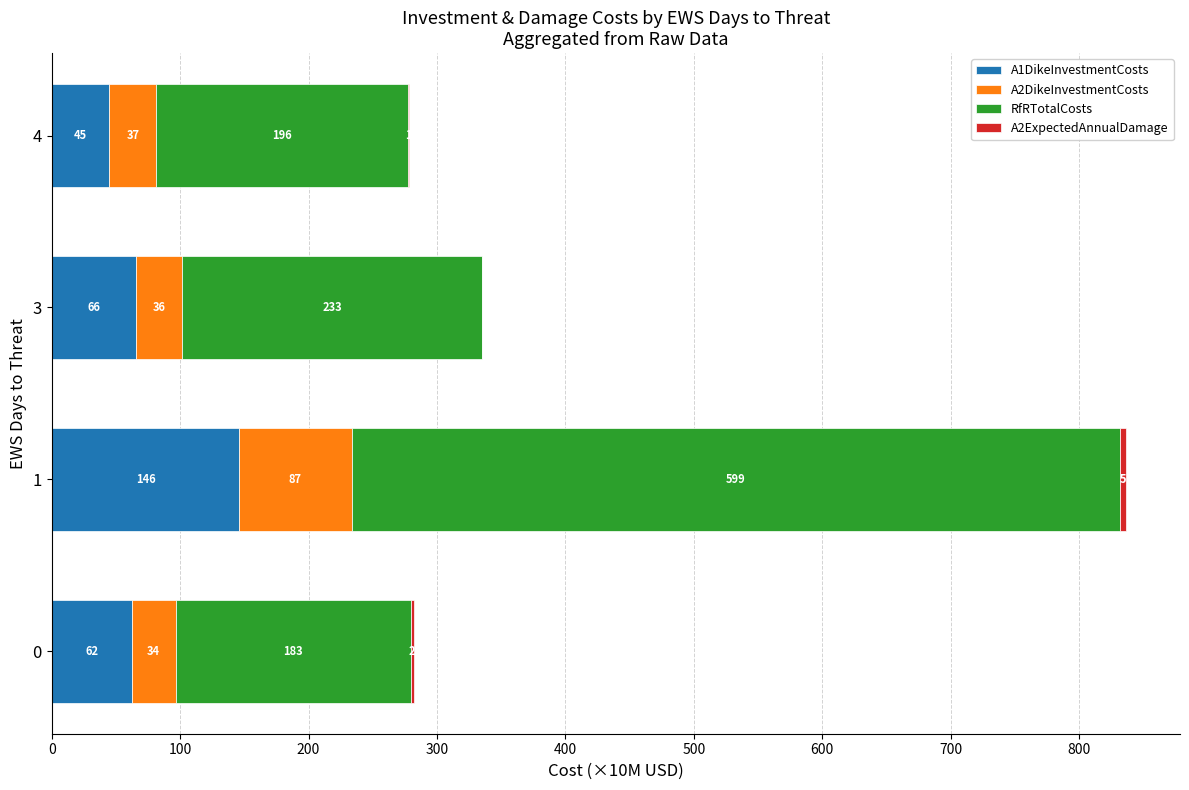

How many series are shown in this chart?

4